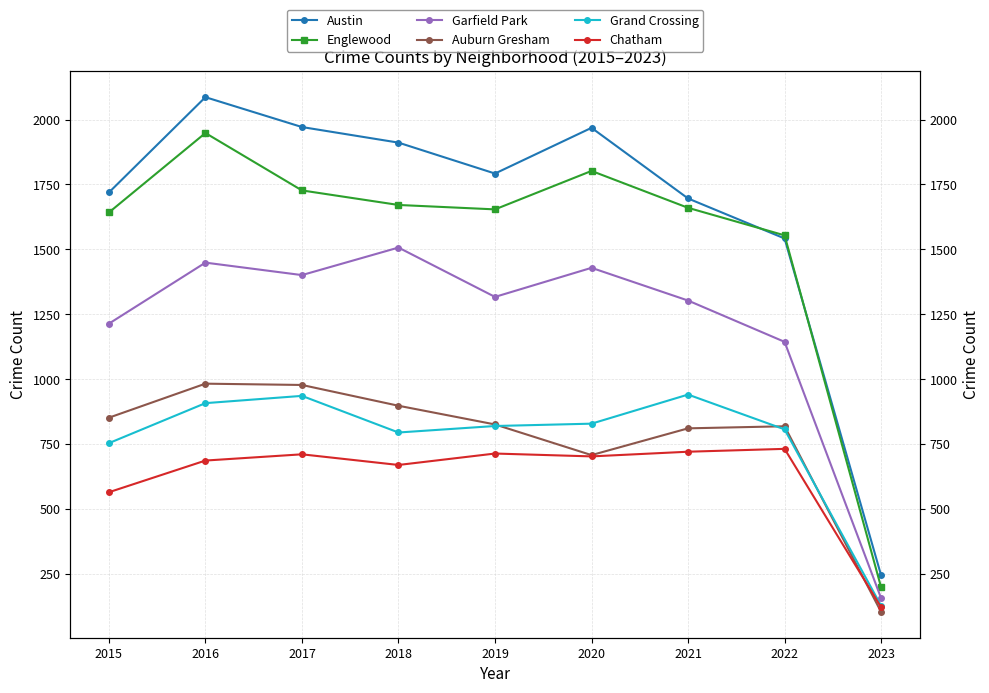

What is the difference between the maximum and minimum values in the Auburn Gresham series?

879